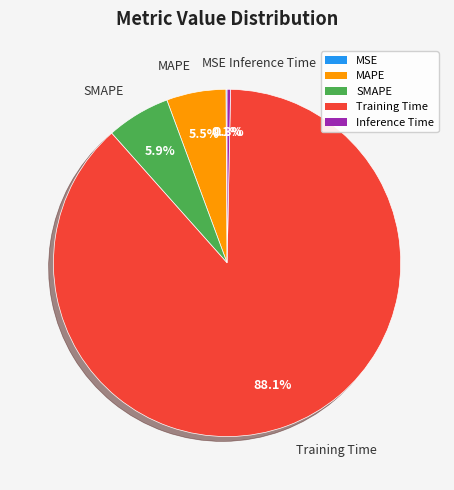

Which slice is the largest?

Training Time